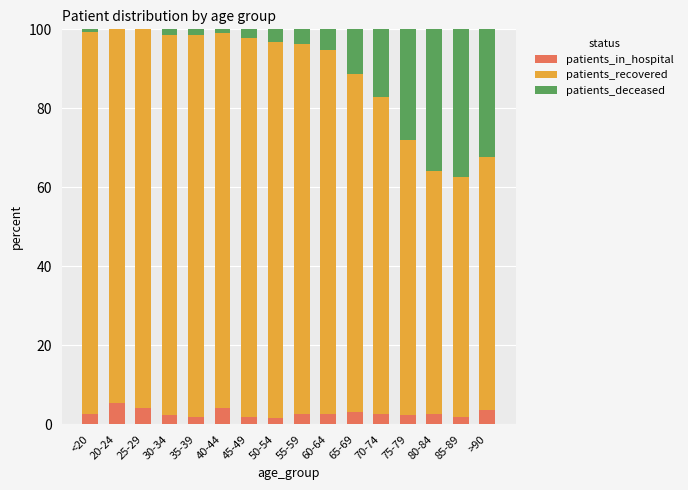

True or false: patients_in_hospital has a value of 1.7 at 50-54.

True